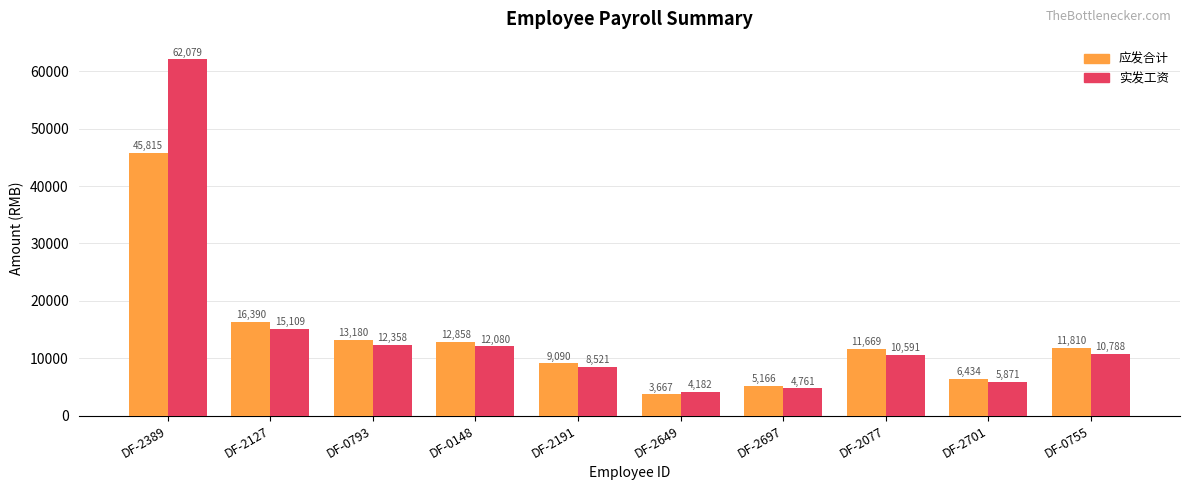

What is the approximate value of 实发工资 at DF-0793?

12357.5